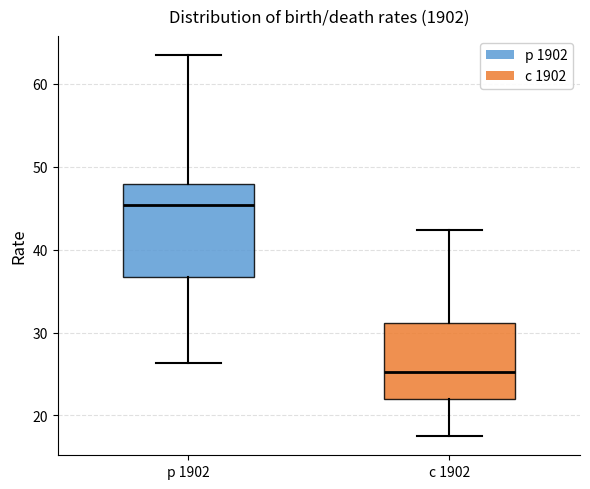

Where does the upper whisker of the box for р 1902 end on the y-axis? The values are not printed on the chart, so give them approximately, as read against the axis.

64